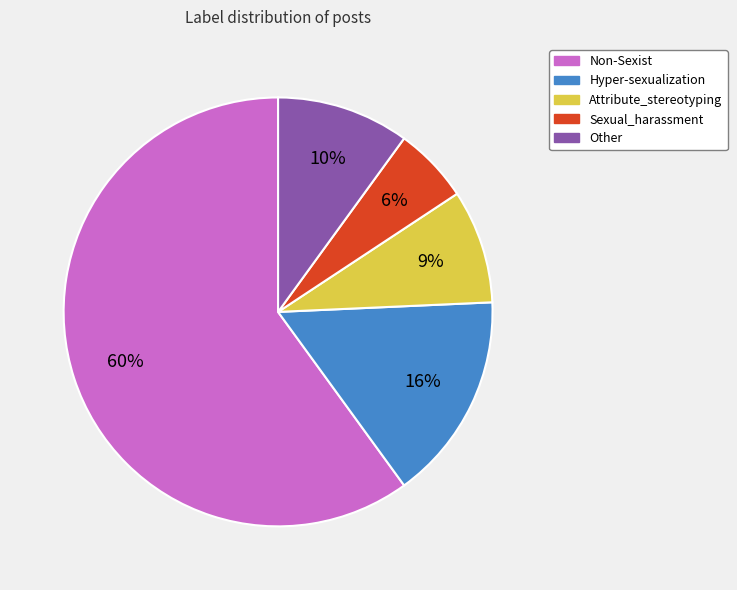

Which category has the smallest portion of the pie?

Sexual_harassment